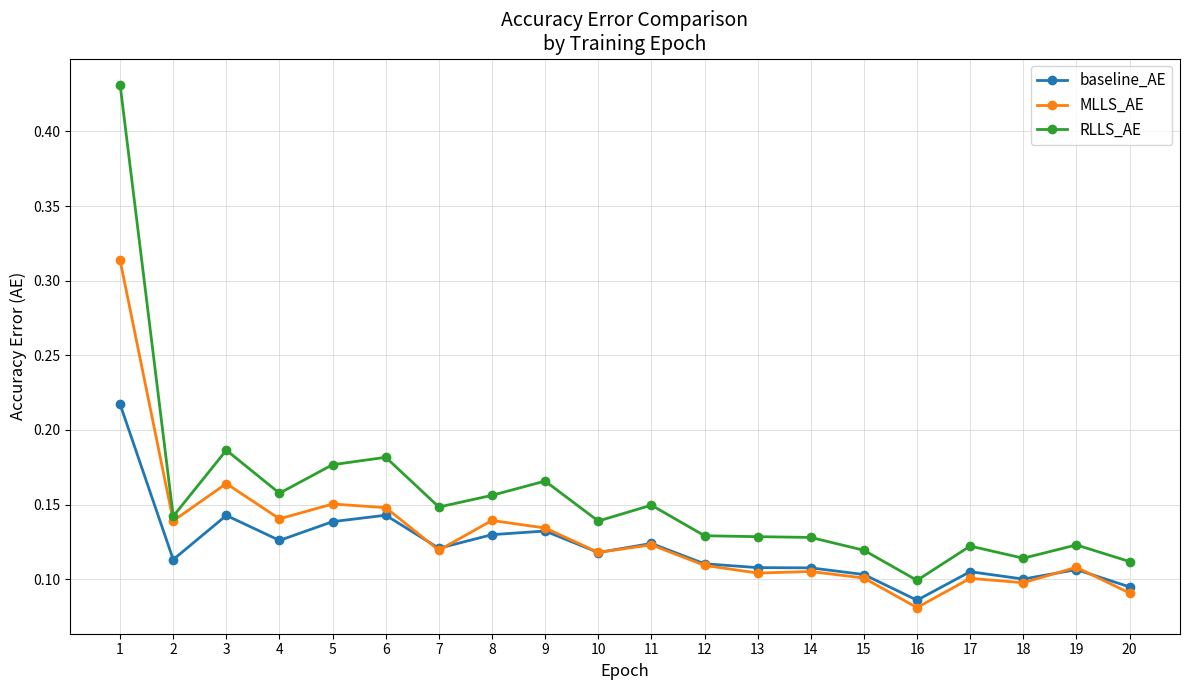

Where is RLLS_AE nearest to the value 0?

16